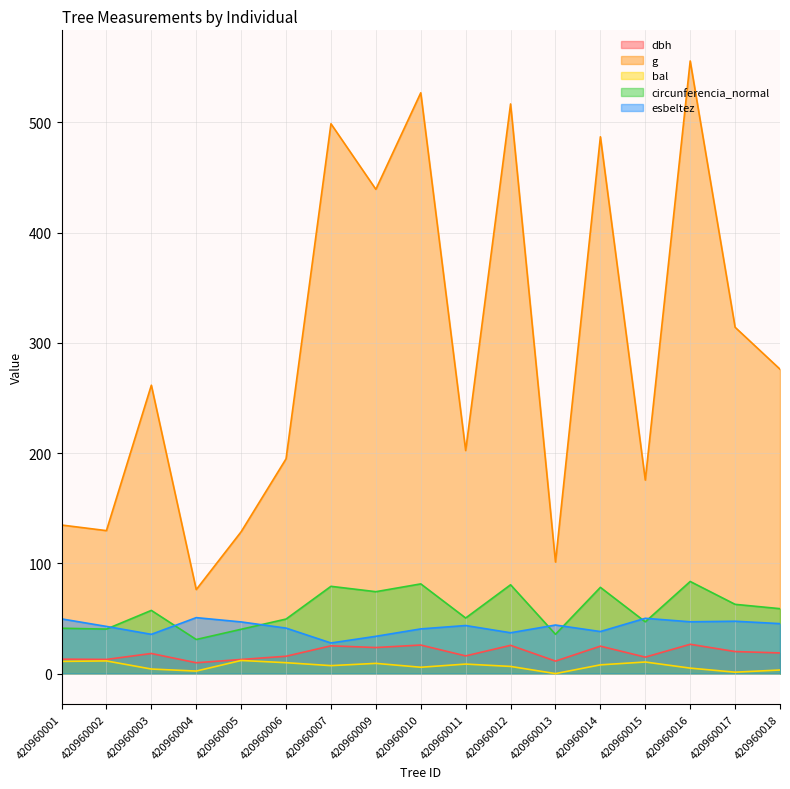

What value does the esbeltez series have at 420960009?

33.8